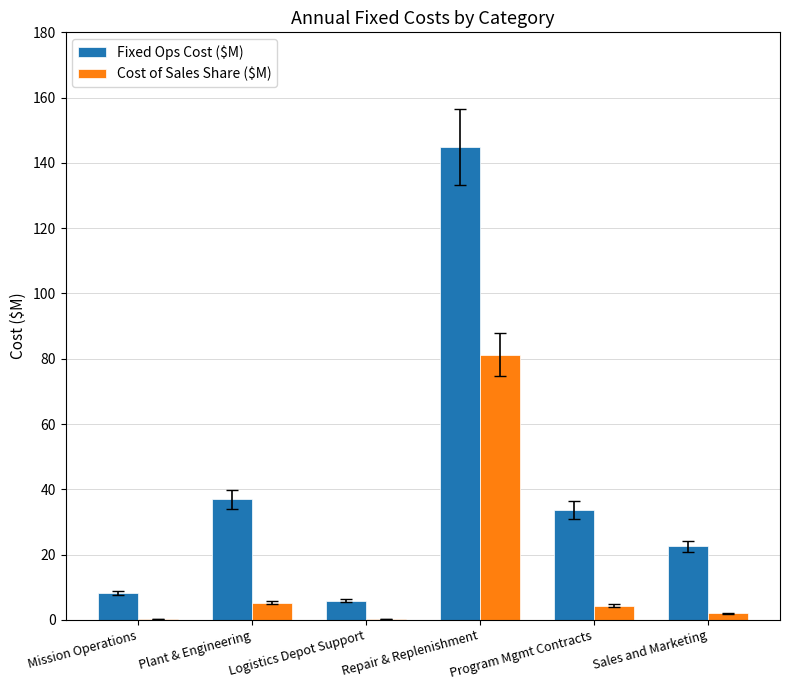

The Fixed Ops Cost ($M) series shows 57.9 at Program Mgmt Contracts. True or false?

False